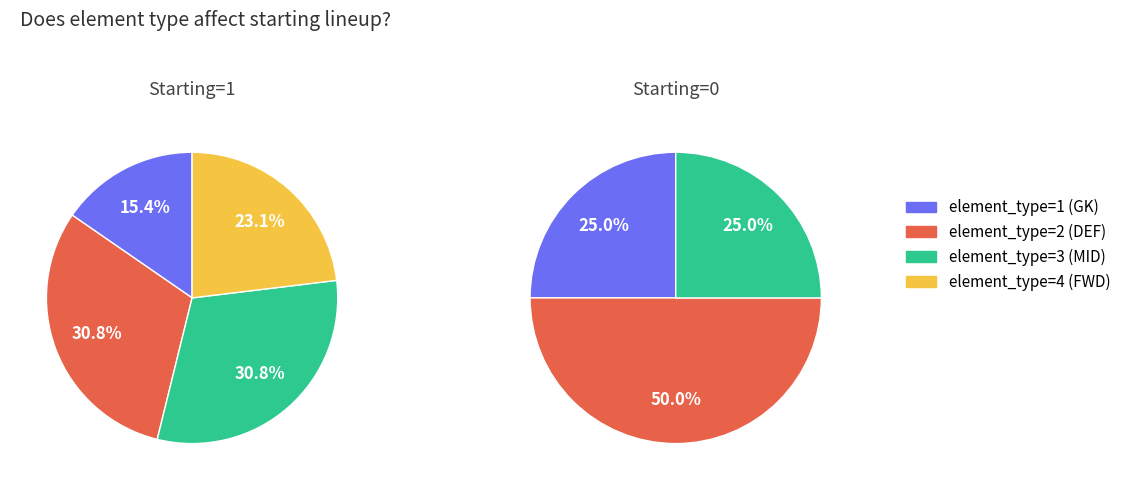

Rank the categories by element_type=1 (GK) value from lowest to highest.

1, 0